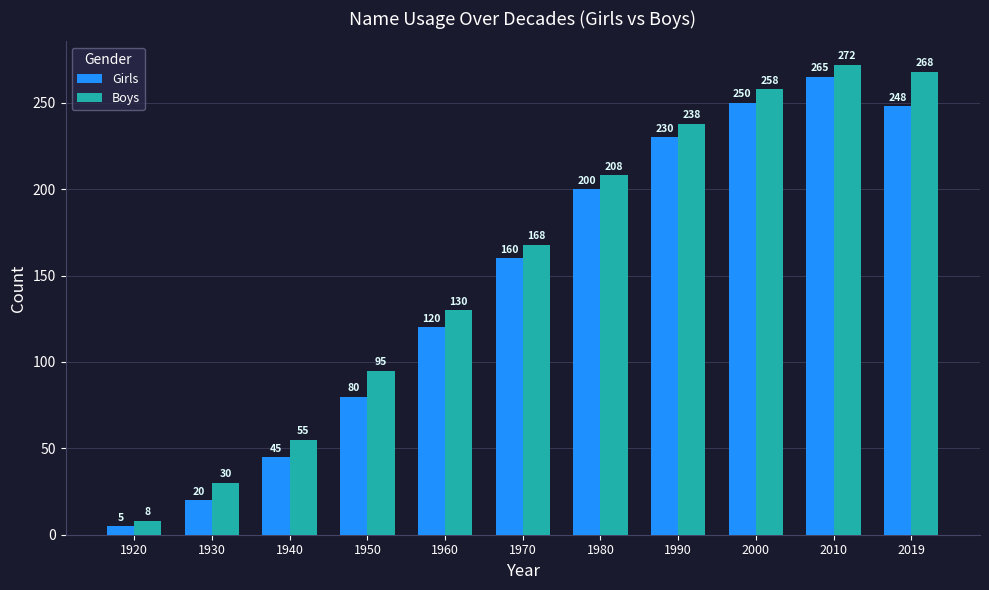

Reading left to right, what are all the values shown in this chart?

Girls: 5	20	45	80	120	160	200	230	250	265	248
Boys: 8	30	55	95	130	168	208	238	258	272	268